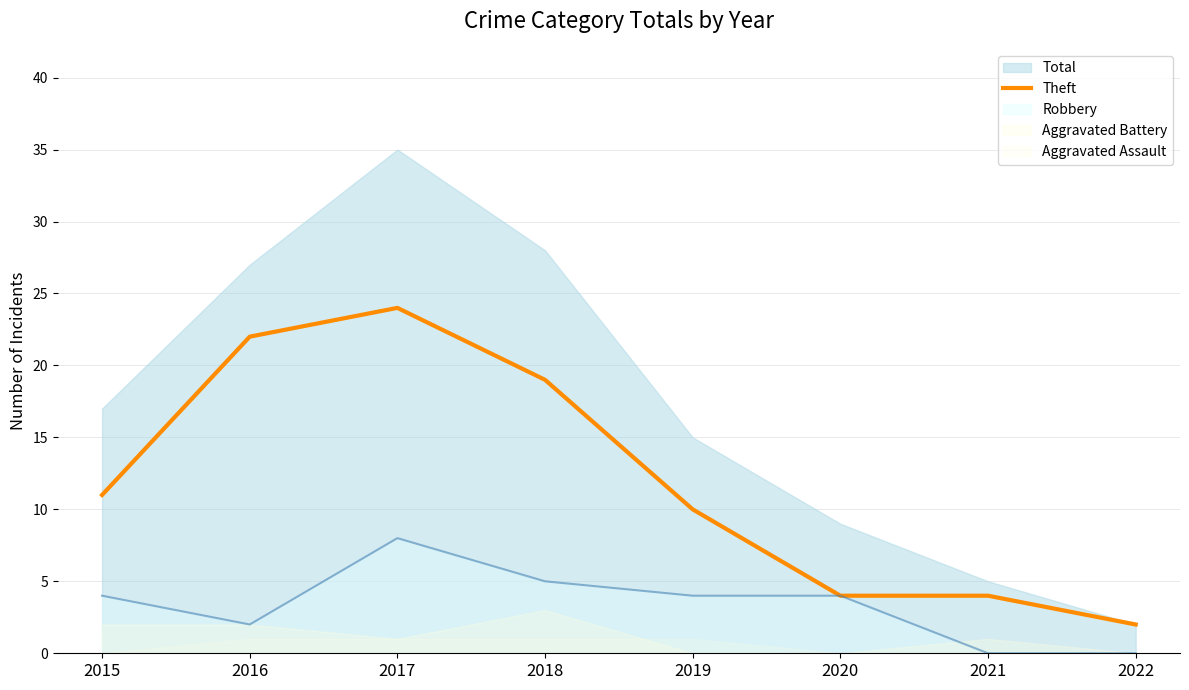

Is the value of Robbery at 2017 greater than the value of Theft at 2022?

Yes